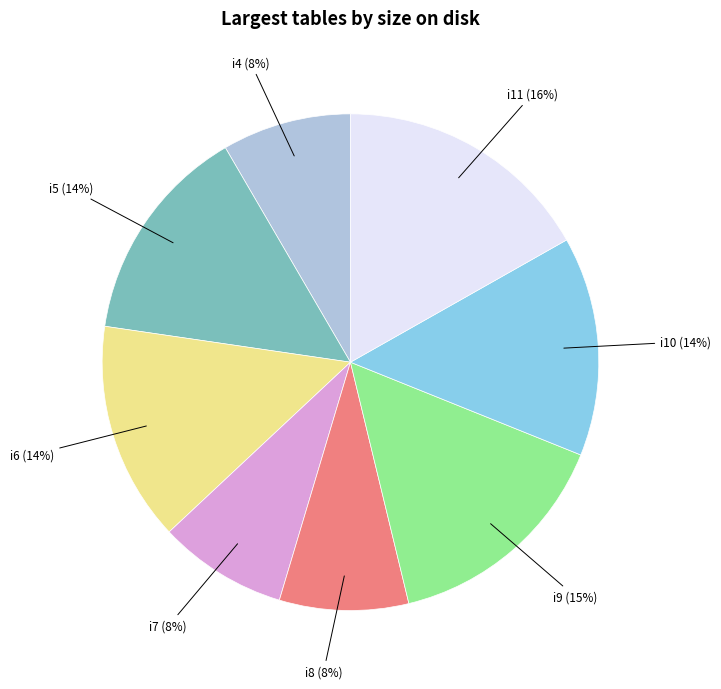

What is the largest slice in the pie chart?

i11